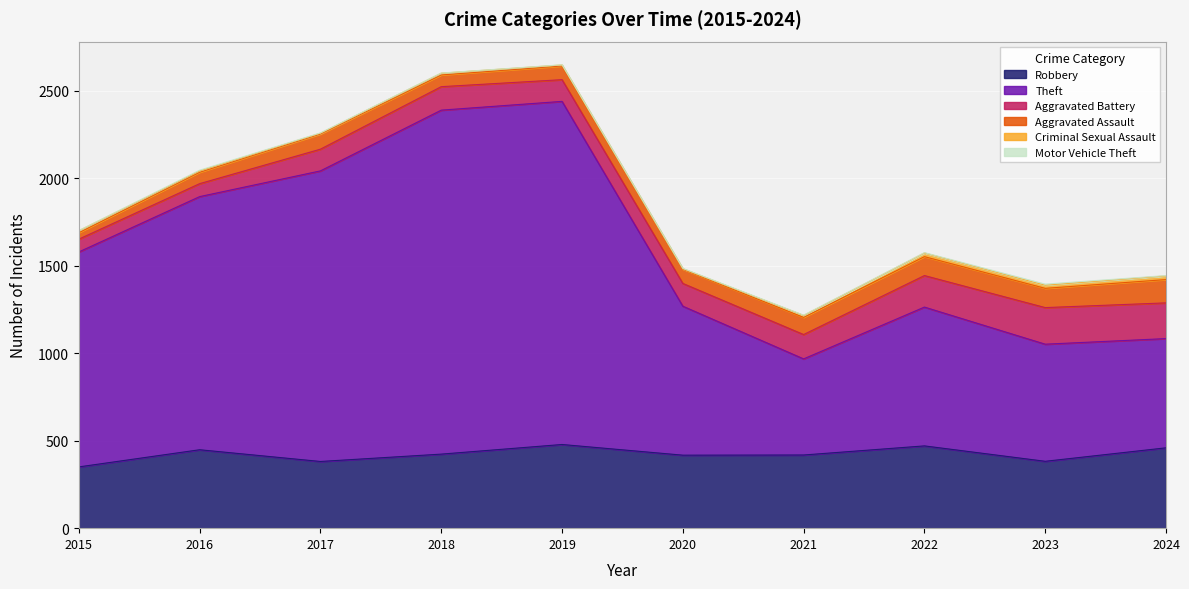

At which category is the sum across all series the highest?

2019